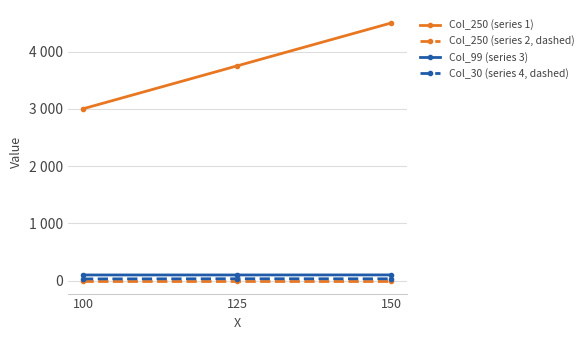

Is this an area chart (filled region under the line)?

No